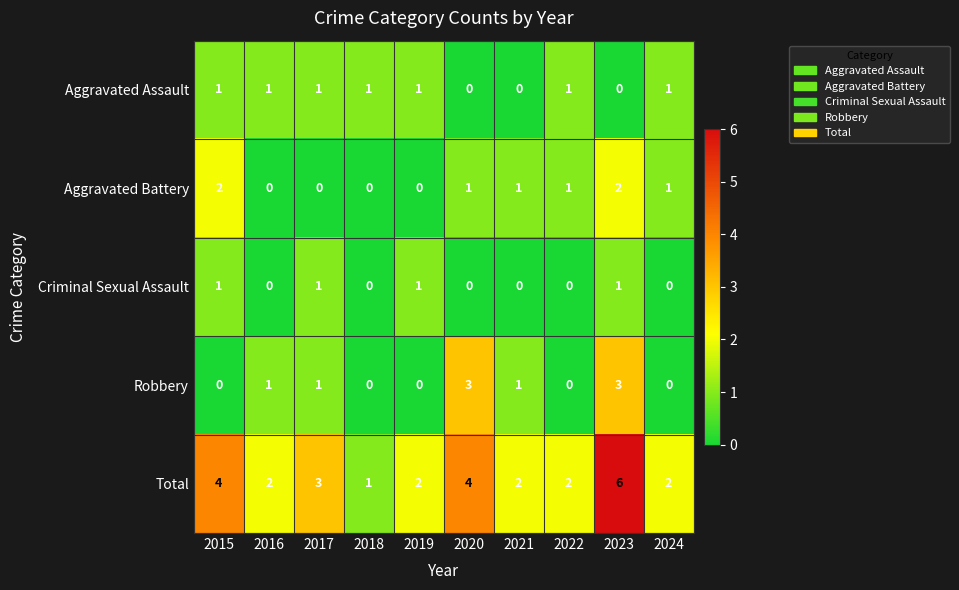

Count the number of data series in this chart.

5